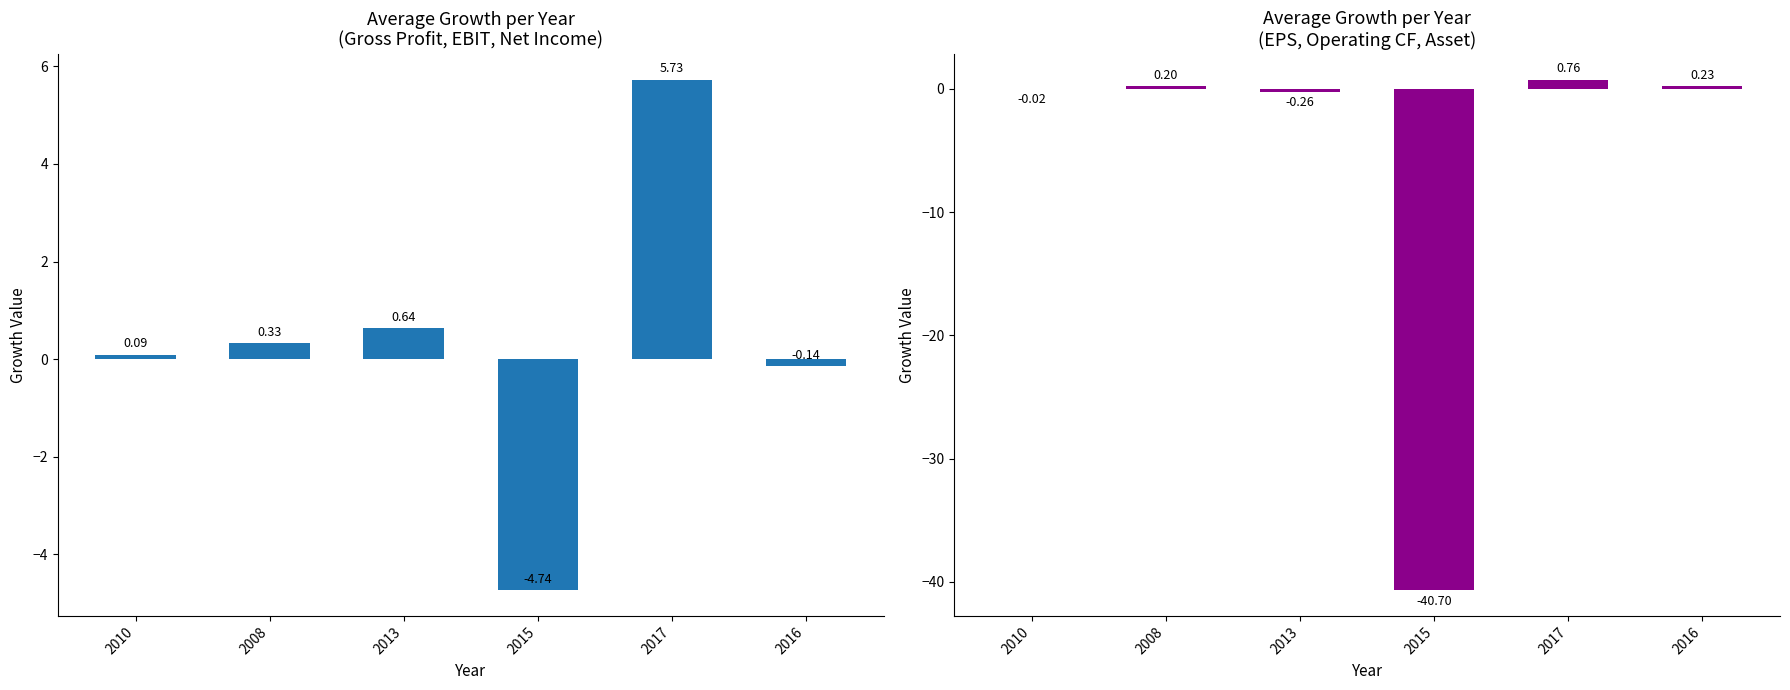

At which label does Avg Growth (Gross/EBIT/NetIncome) reach its peak?

2017